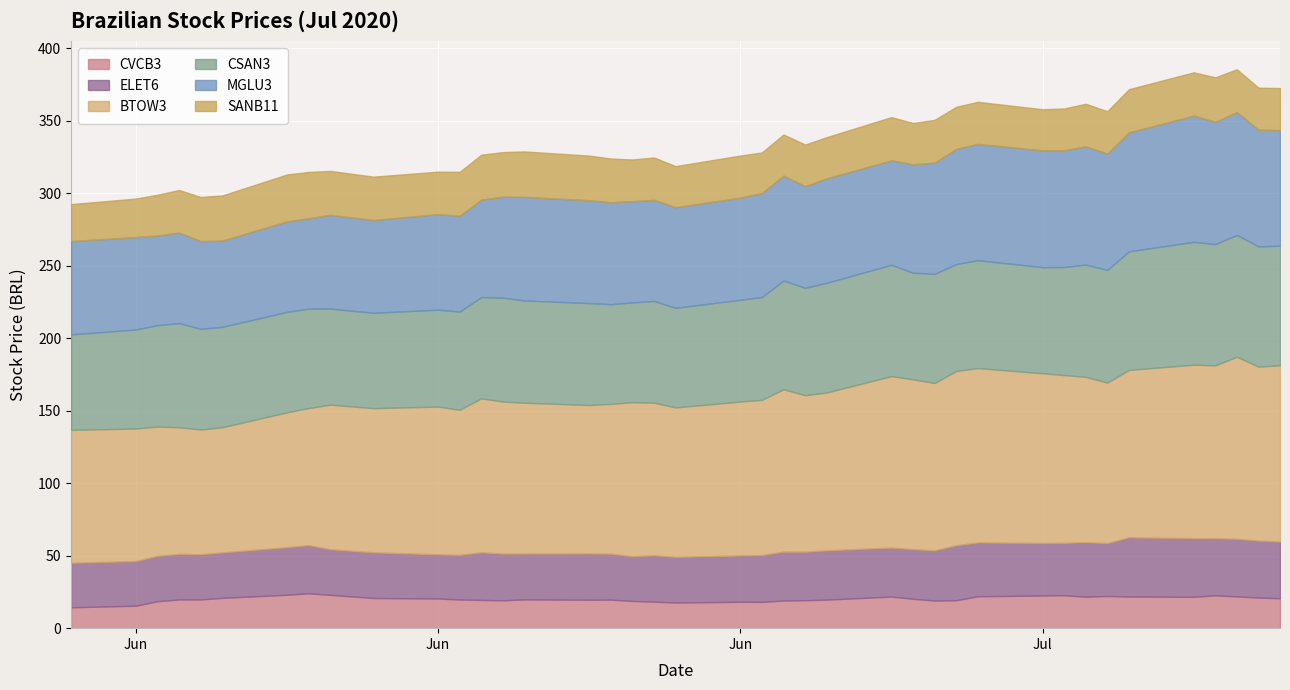

Rank the series at 20/07/2020 from highest to lowest value.

BTOW3, MGLU3, CSAN3, ELET6, SANB11, CVCB3